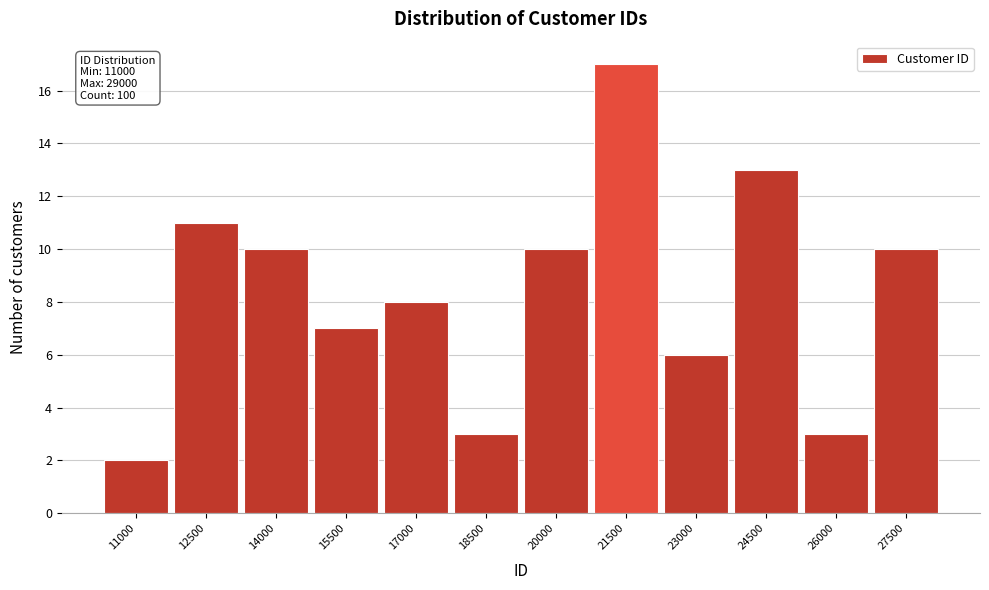

Reading left to right, transcribe all the data shown in this chart.

2	11	10	7	8	3	10	17	6	13	3	10